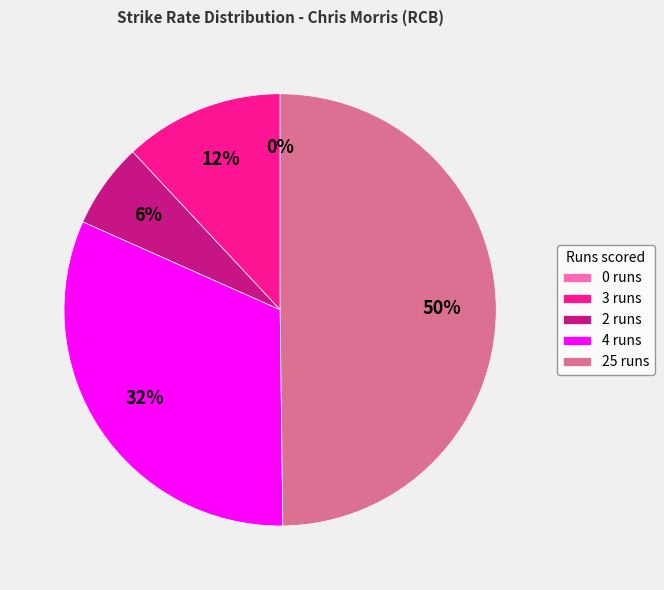

How many segments does this pie chart have?

5